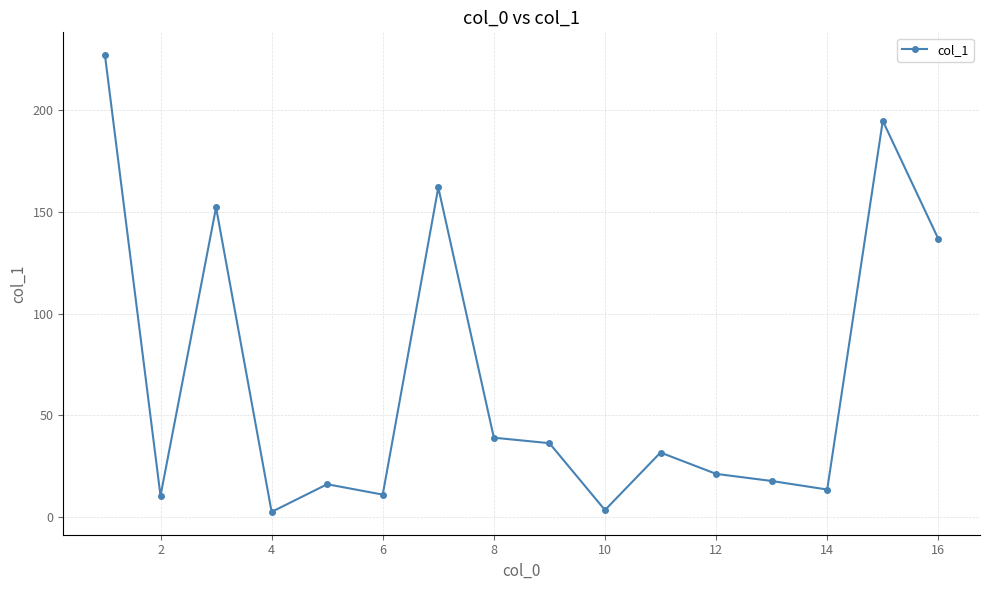

True or false: the data has more than 2 interior local peaks.

True